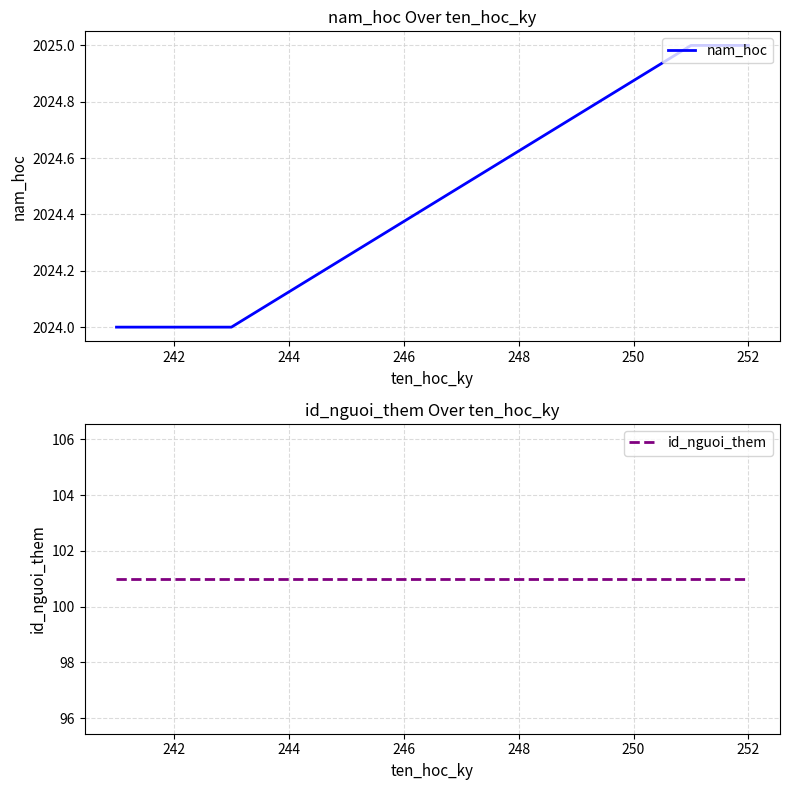

Is it true that nam_hoc equals 2025 at 252?

True